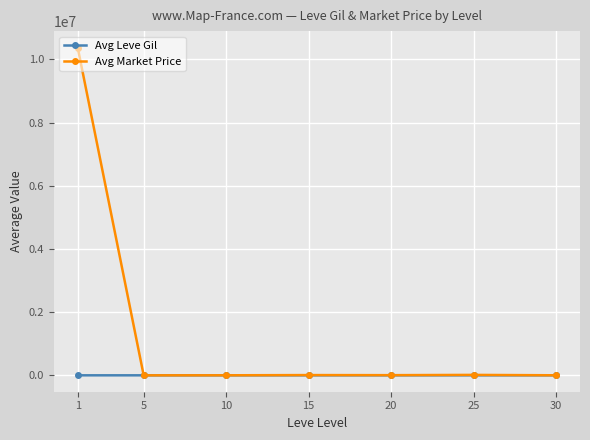

What is the difference between the Avg Market Price values at 10 and 25?

12355